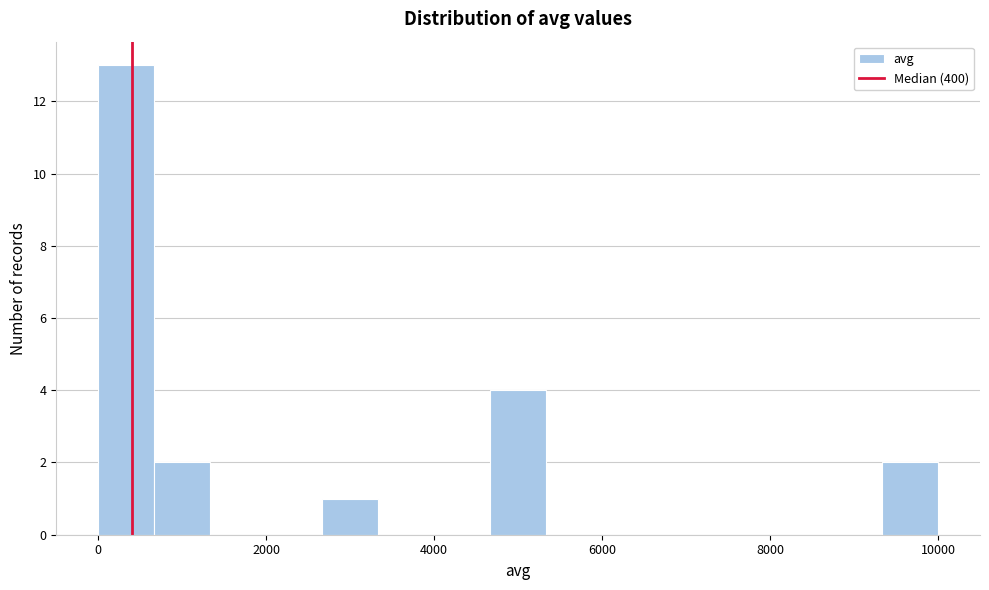

Around what value on the x-axis is the tallest bar? Give the approximate position of its centre, as read against the axis.

400